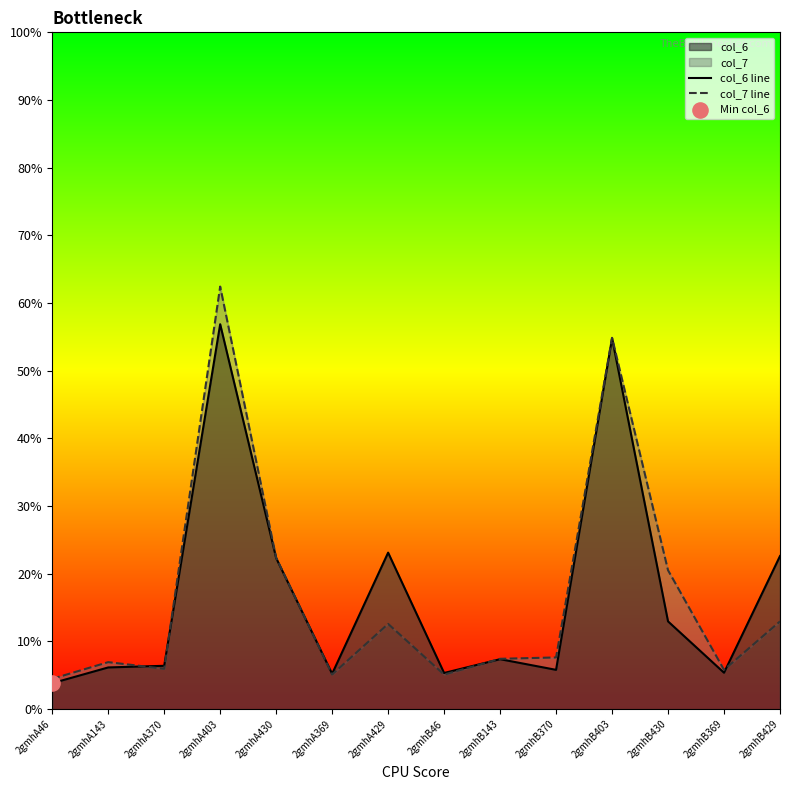

Which series has the widest spread of Y values?

col_7 line